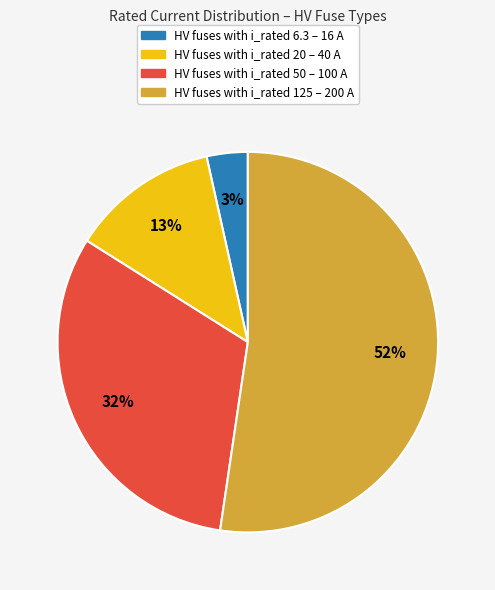

To the nearest percent, what is the average slice percentage?

25%